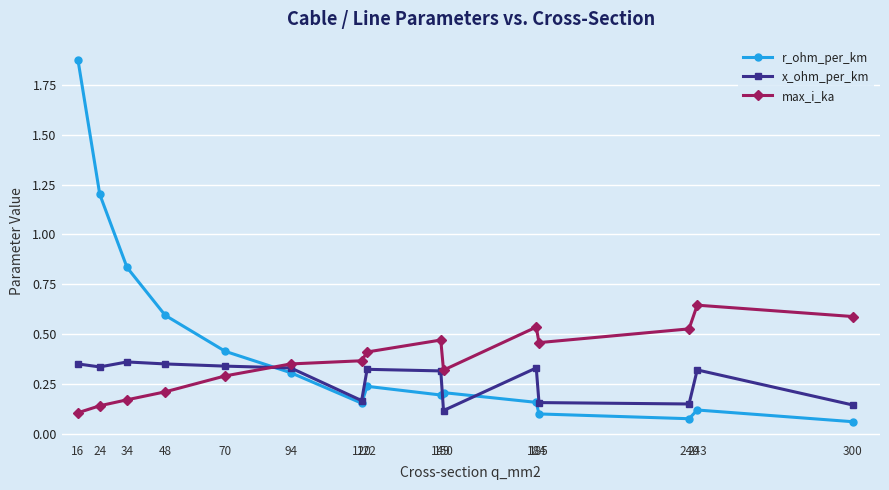

Which series has the widest spread of values?

r_ohm_per_km